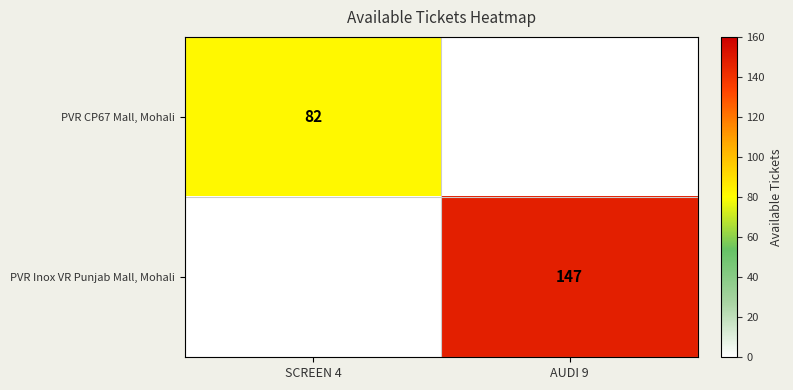

Is it true that PVR Inox VR Punjab Mall, Mohali equals 147 at AUDI 9?

True